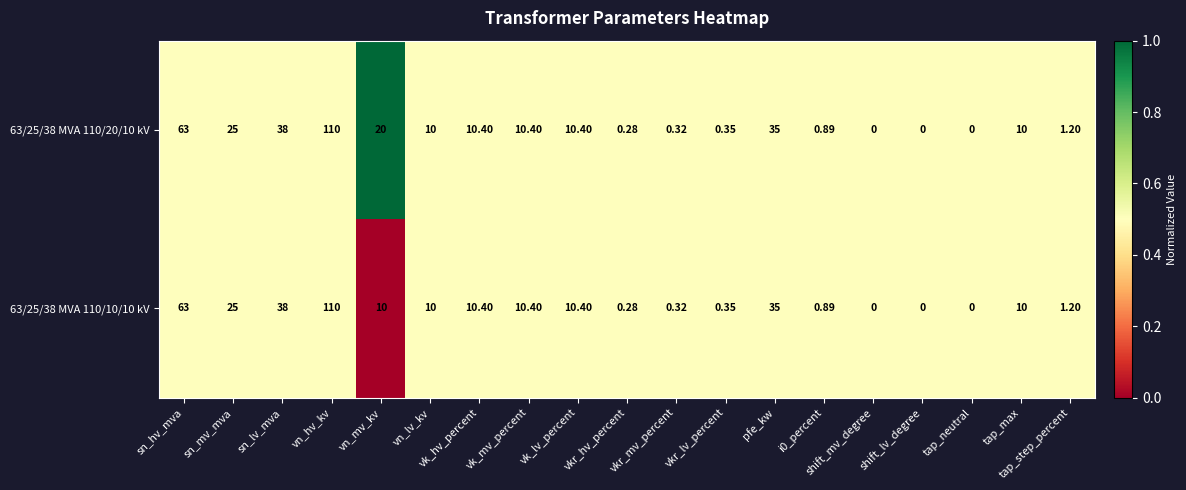

Where is 63/25/38 MVA 110/20/10 kV nearest to the value 55?

sn_hv_mva